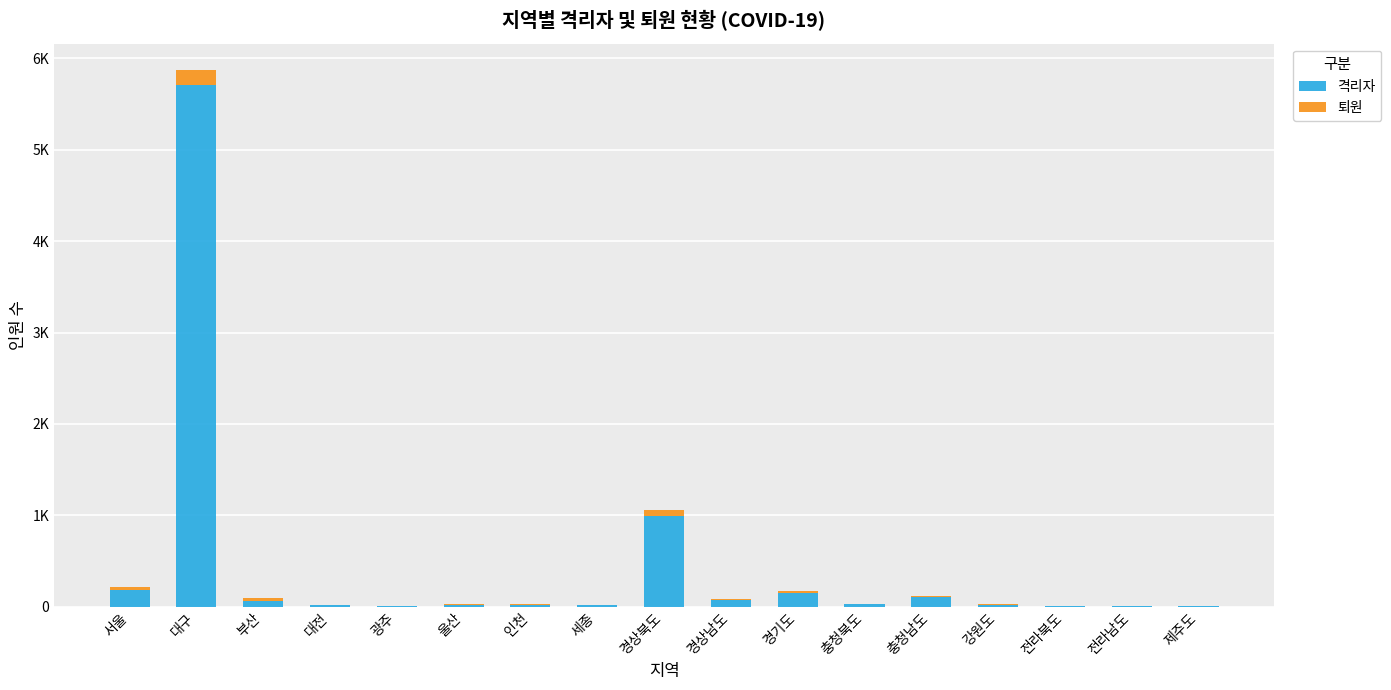

Are the bars grouped side by side (vs. stacked)?

No